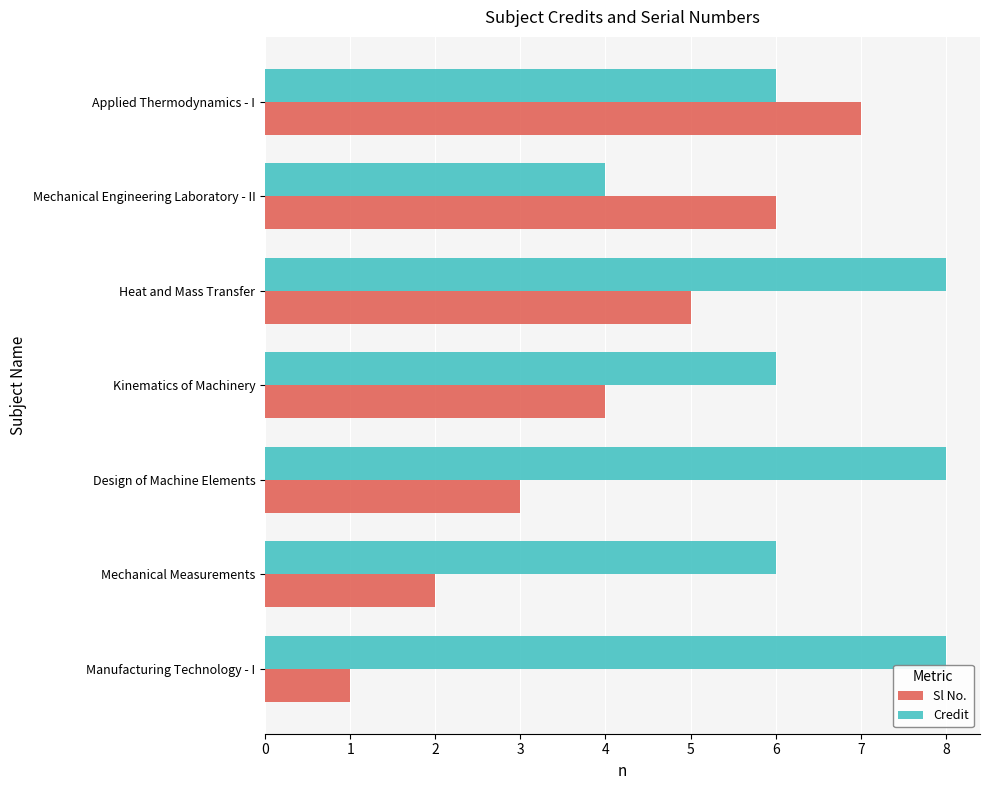

Which series changed the most between Manufacturing Technology - I and Mechanical Engineering Laboratory - II?

Sl No.